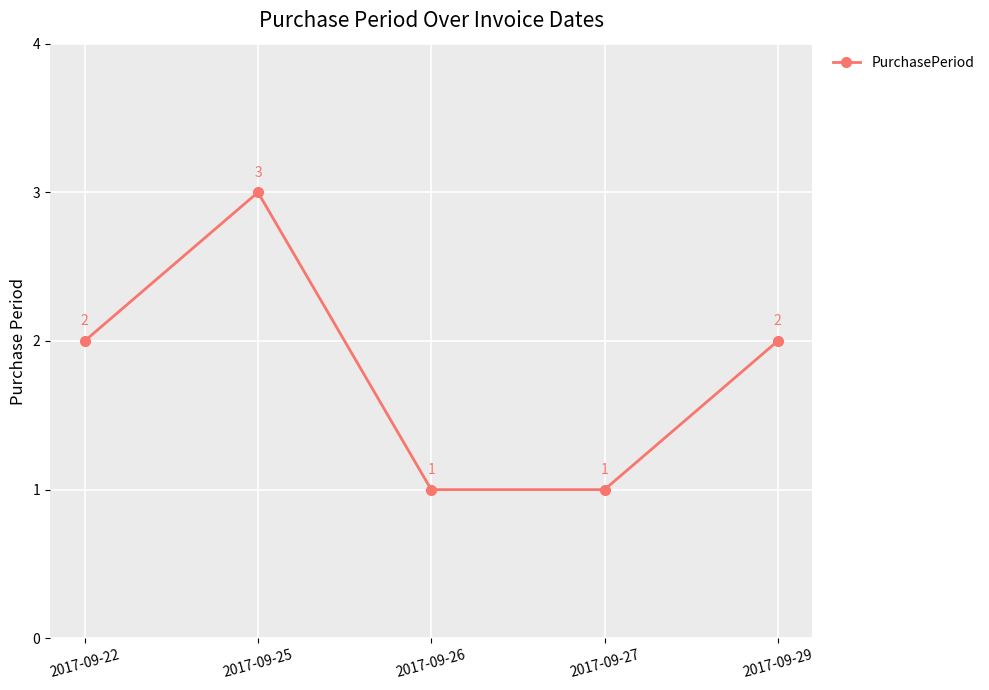

Reading left to right, what are all the values shown in this chart?

2017-09-22=2	2017-09-25=3	2017-09-26=1	2017-09-27=1	2017-09-29=2